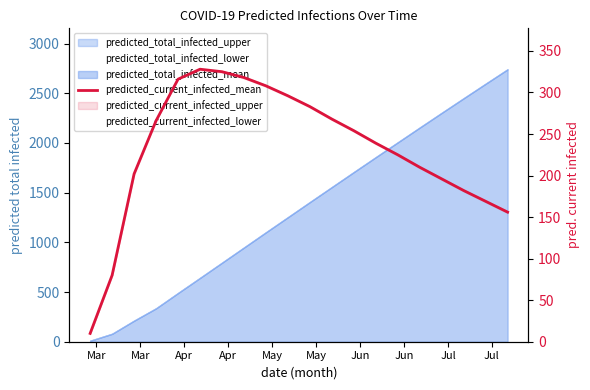

The value of predicted_current_infected_lower at Mar is 80. True or false?

True